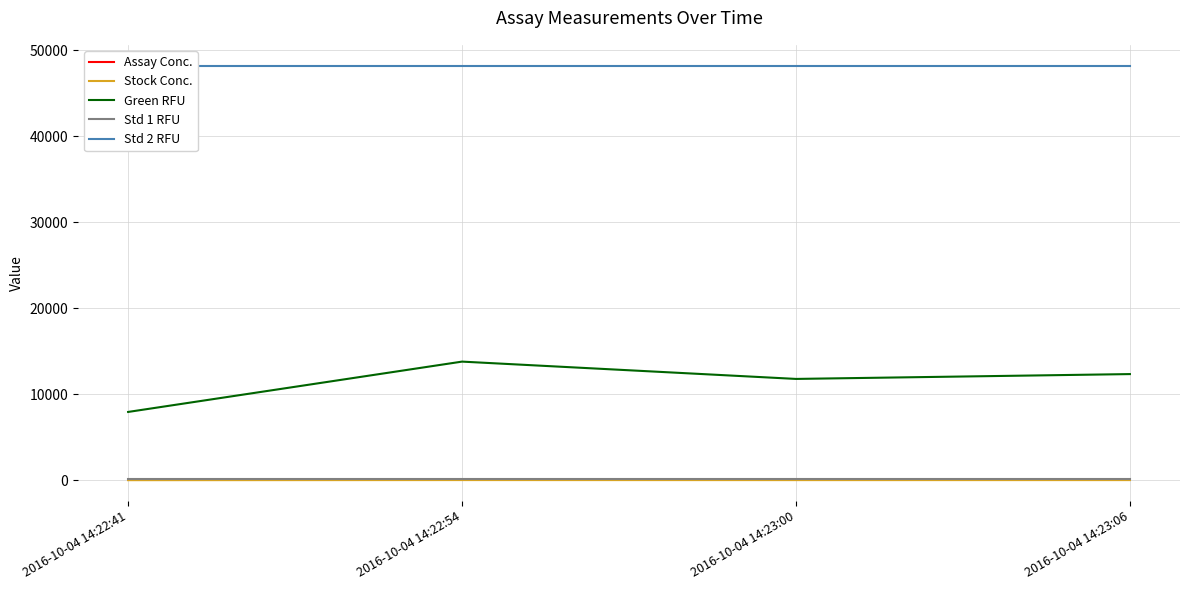

True or false: Assay Conc. and Std 2 RFU cross at least once.

False